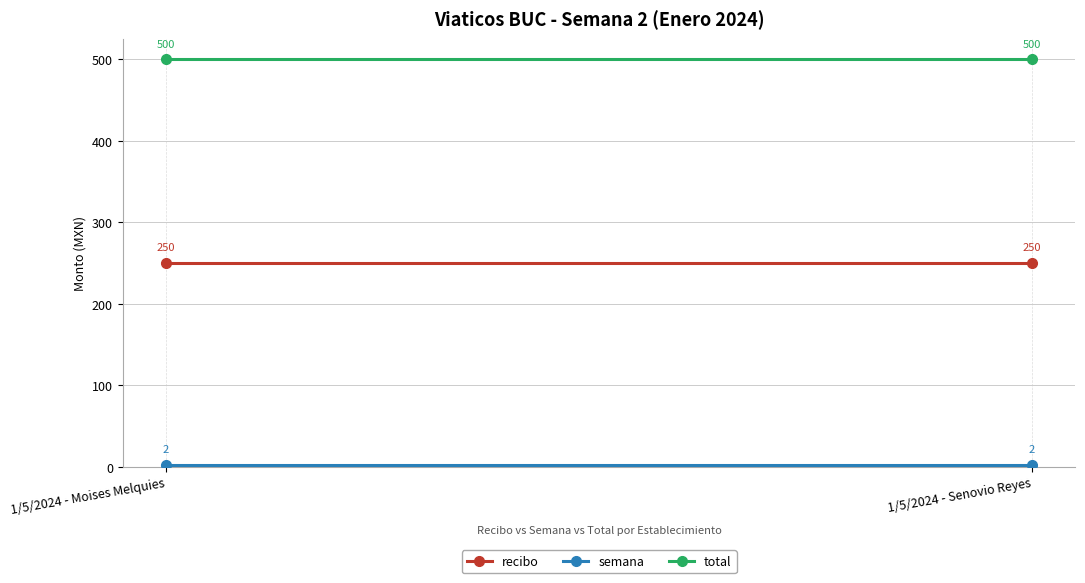

Which series changed the most between 1/5/2024 - Moises Melquies and 1/5/2024 - Senovio Reyes?

recibo